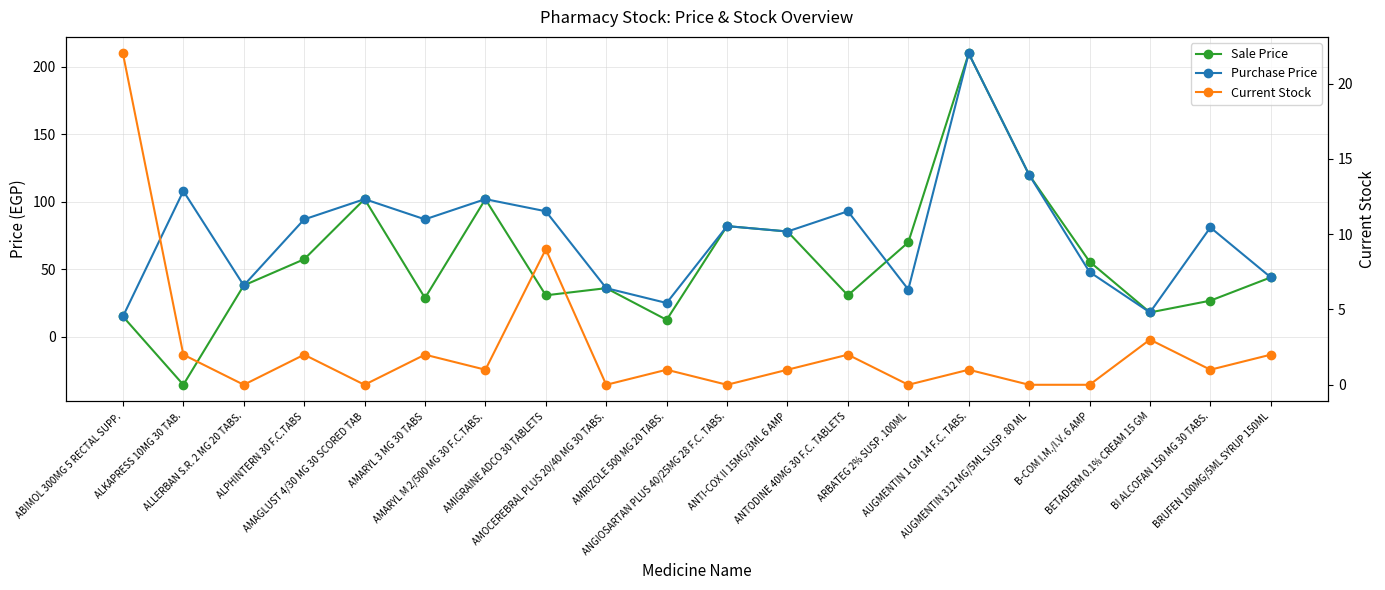

How many values in the Current Stock series exceed 1?

8